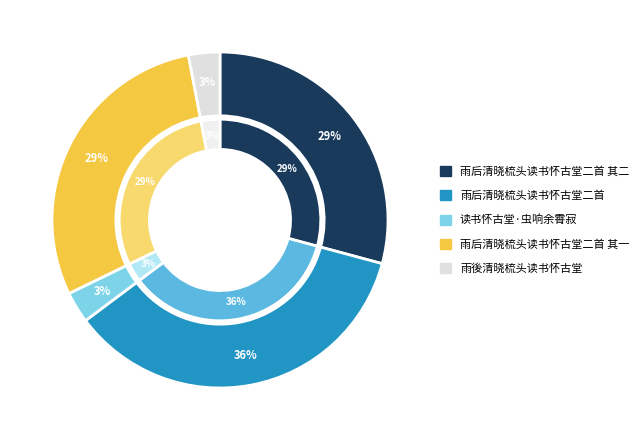

What percentage do 读书怀古堂·虫响余霄寂 and 雨后清晓梳头读书怀古堂二首 其二 together represent?

32.2%